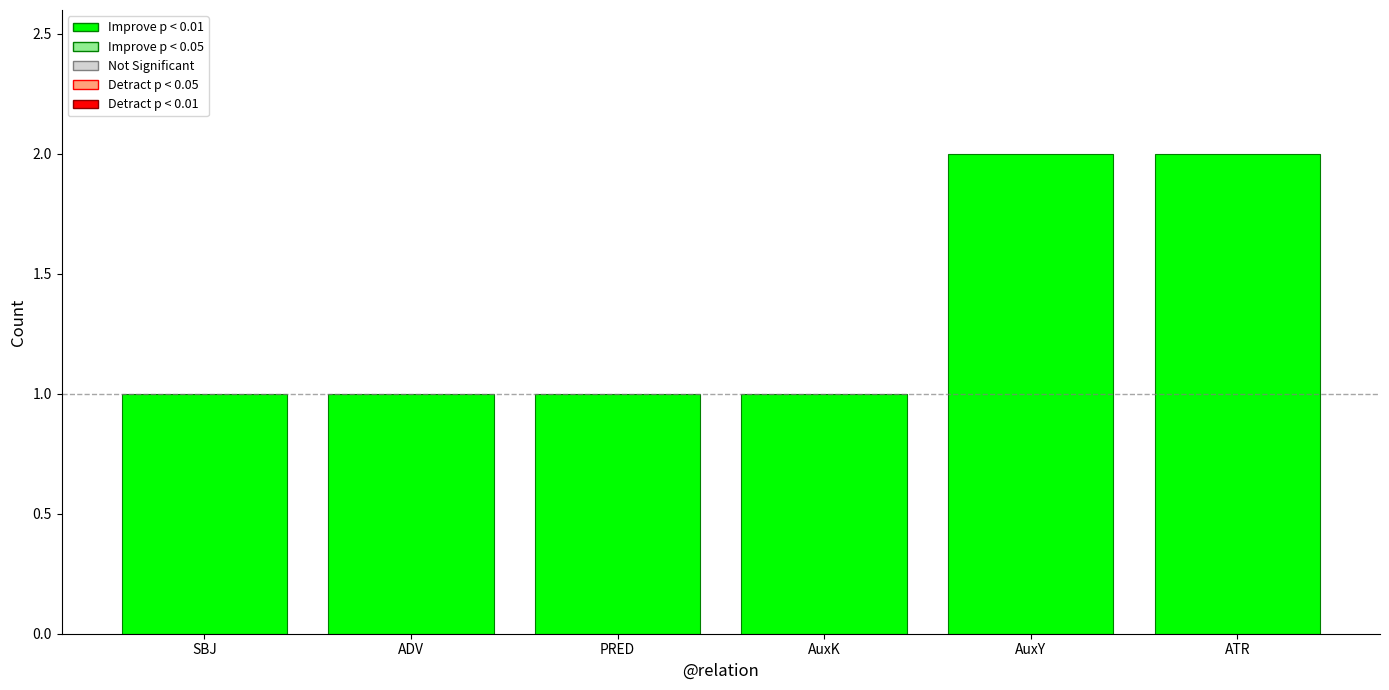

What is the greatest value displayed?

2